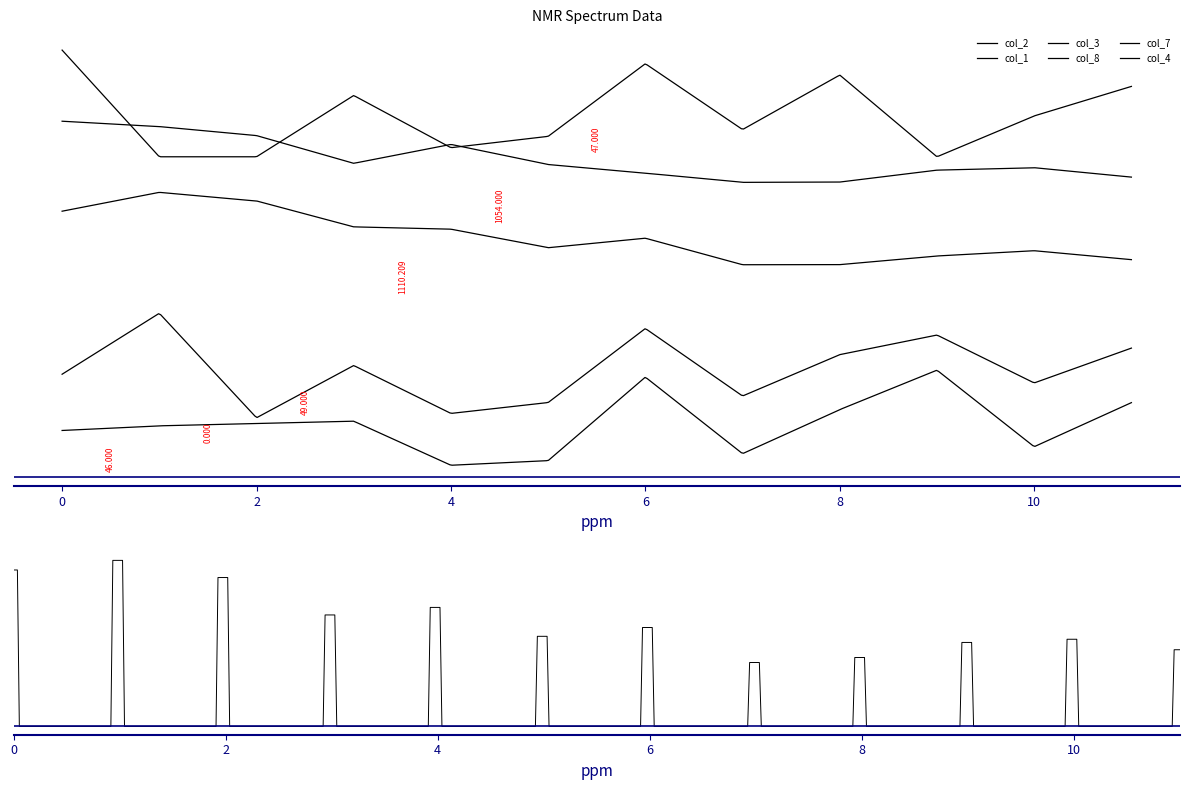

True or false: col_7 and col_1 cross at least once.

False